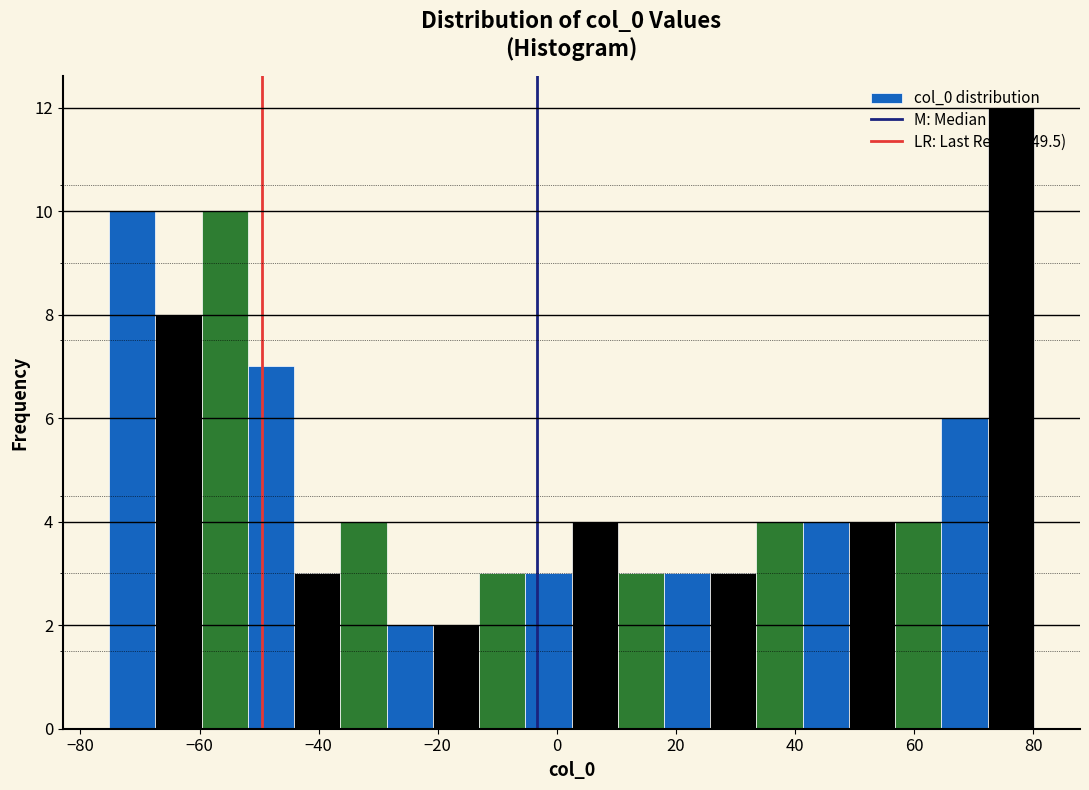

Around what value on the x-axis is the tallest bar? Give the approximate position of its centre, as read against the axis.

76